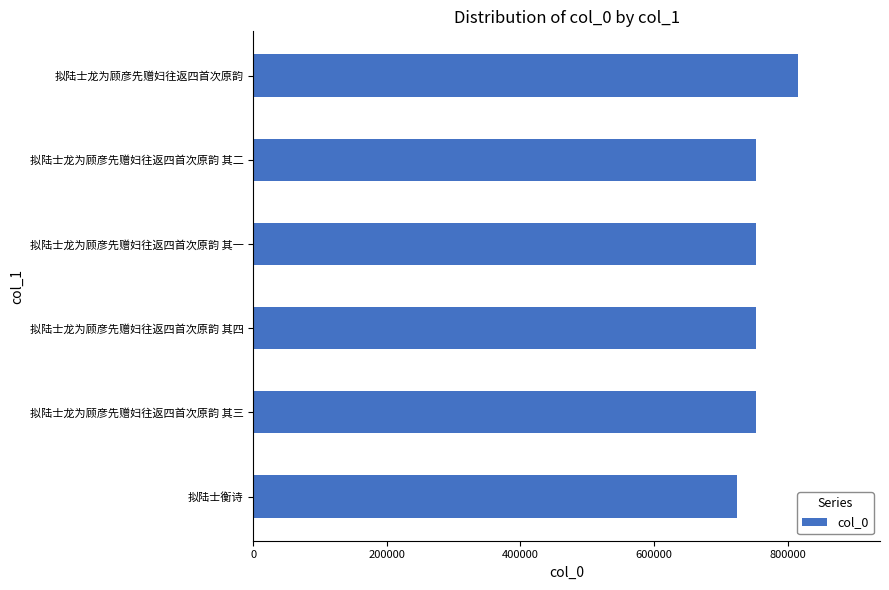

Which category has the highest value across all series?

拟陆士龙为顾彦先赠妇往返四首次原韵